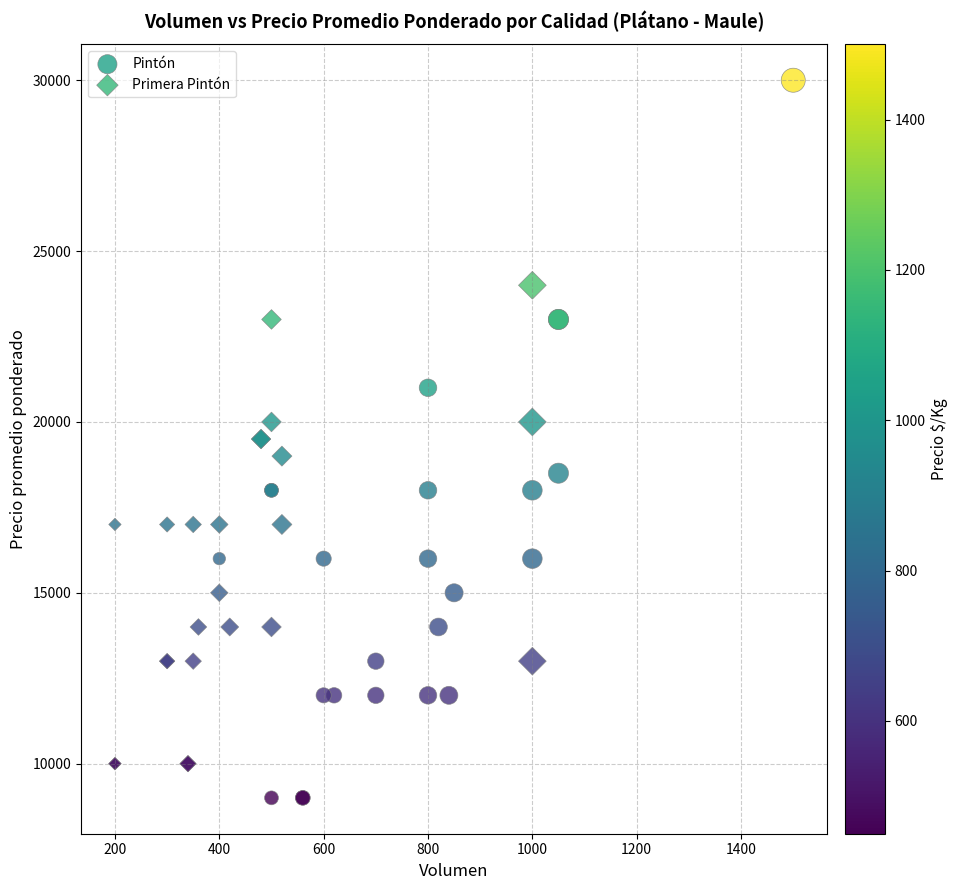

Which series contains the highest Y value?

Pintón